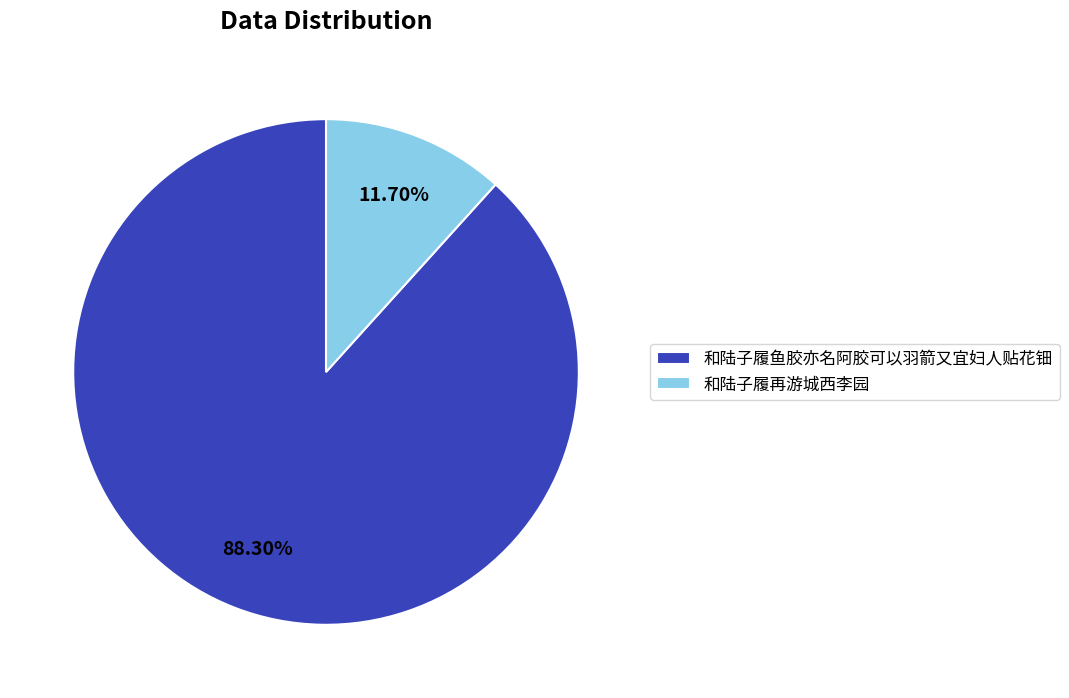

Rank the categories by value from lowest to highest.

和陆子履再游城西李园, 和陆子履鱼胶亦名阿胶可以羽箭又宜妇人贴花钿